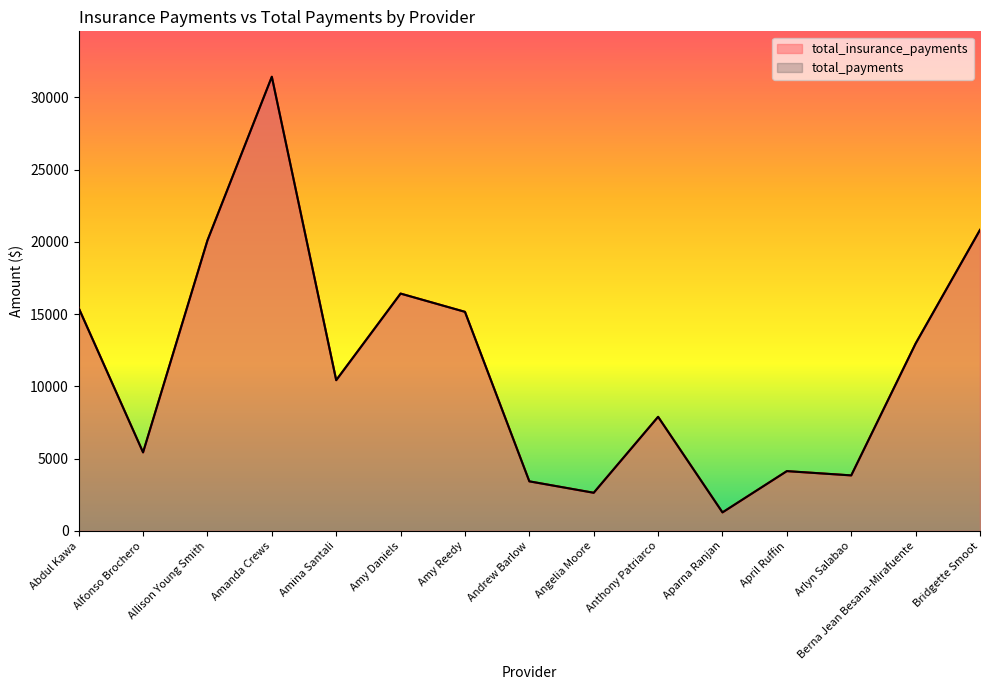

The value of total_payments at Amy Daniels is 27218.4. True or false?

False